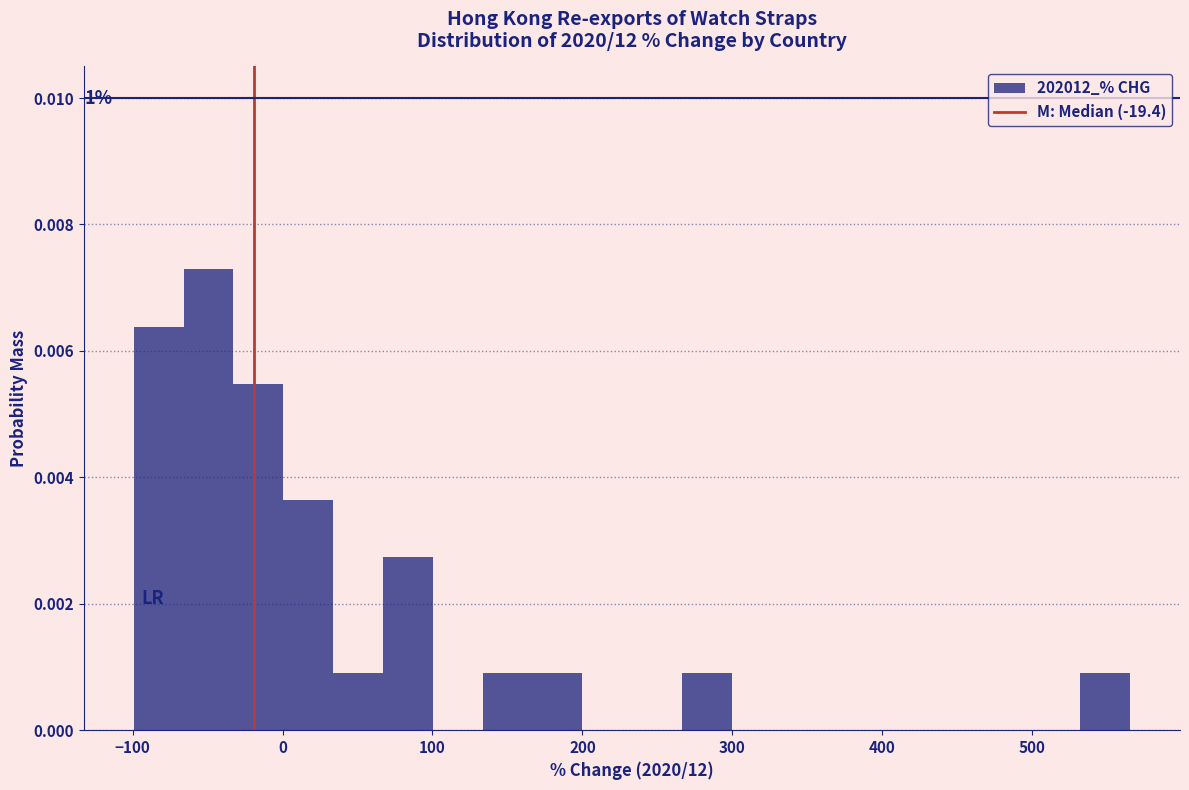

Around what value on the x-axis is the tallest bar? Give the approximate position of its centre, as read against the axis.

-50